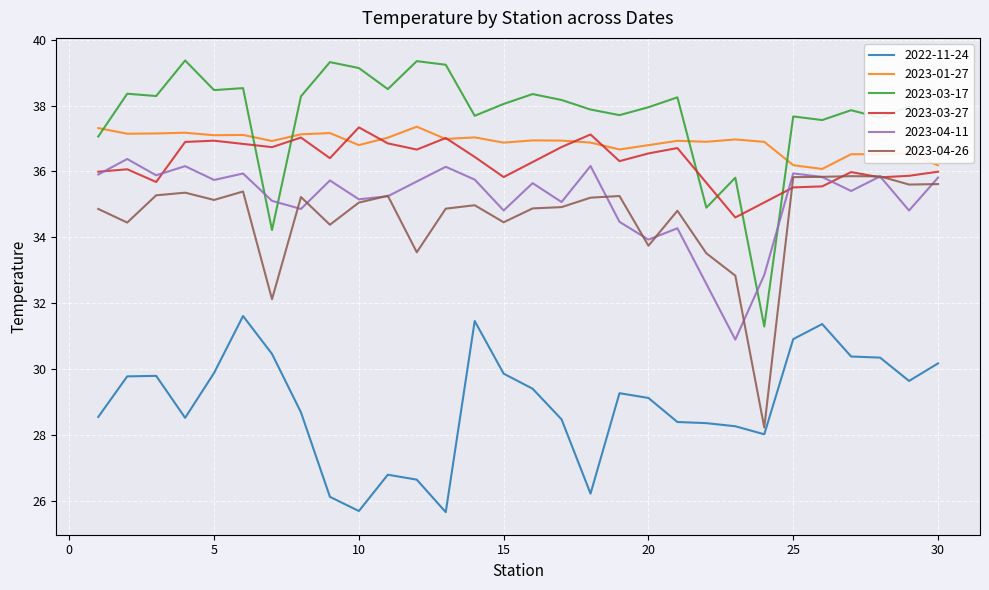

What are all the series names shown in the legend?

2022-11-24, 2023-01-27, 2023-03-17, 2023-03-27, 2023-04-11, 2023-04-26